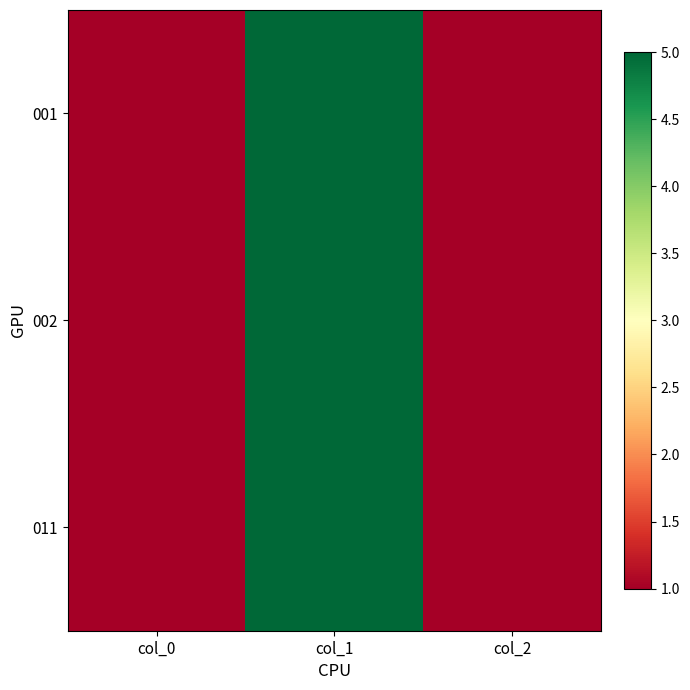

Which series changed the most between col_0 and col_1?

001